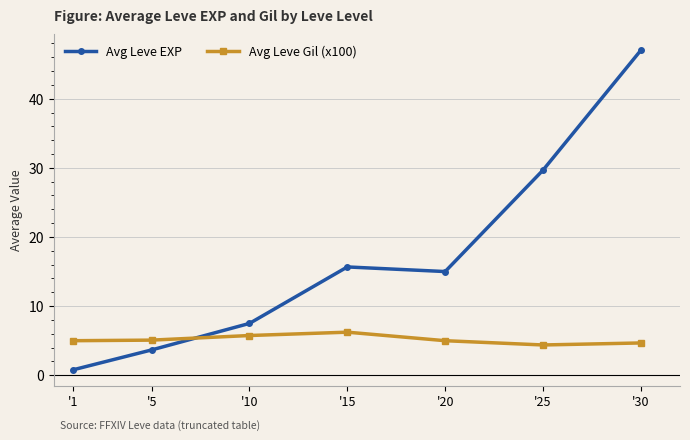

Is it true that Avg Leve Gil (x100) equals 4.7 at '30?

True